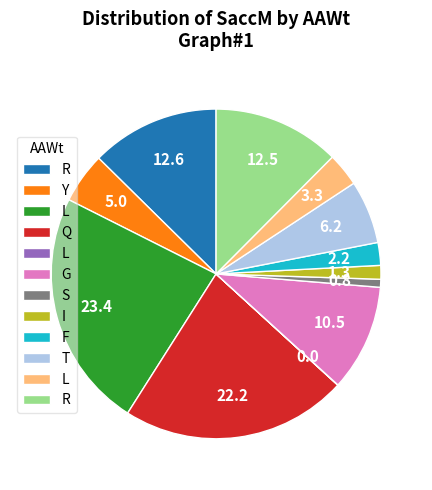

Is there a majority slice in this chart?

No